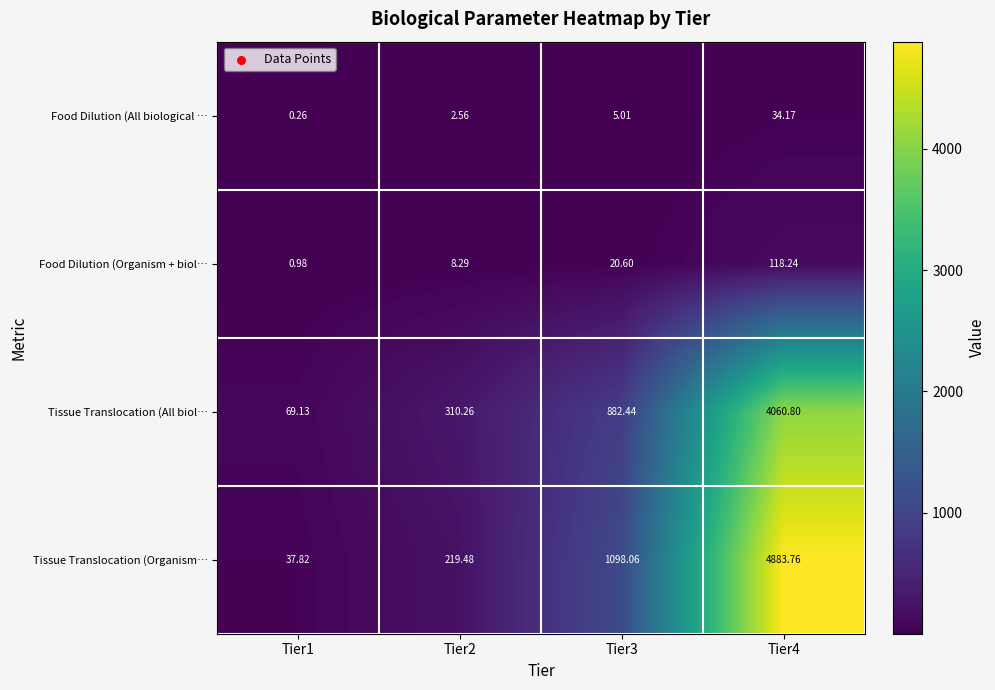

Is the value of Food Dilution (All biological … at Tier3 greater than the value of Food Dilution (Organism + biol… at Tier4?

No